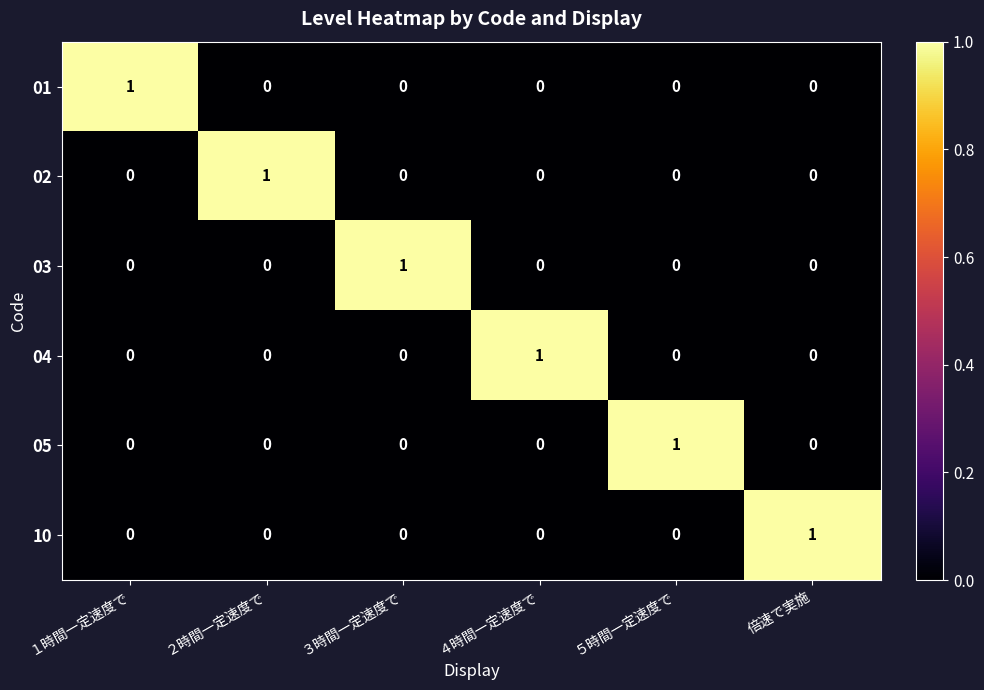

Count the number of data series in this chart.

6